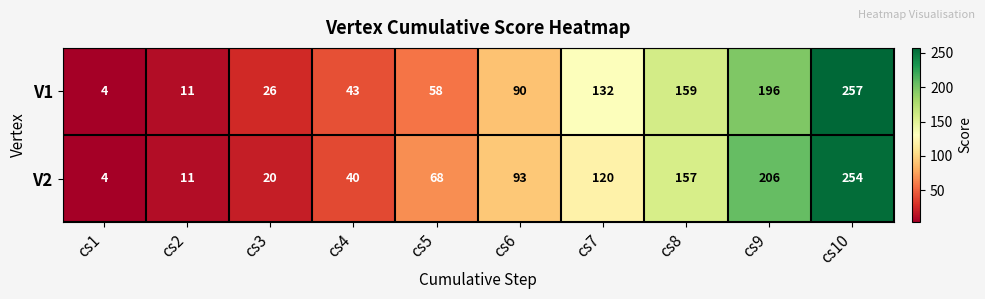

Rank the series by their maximum value, from lowest to highest.

V2, V1